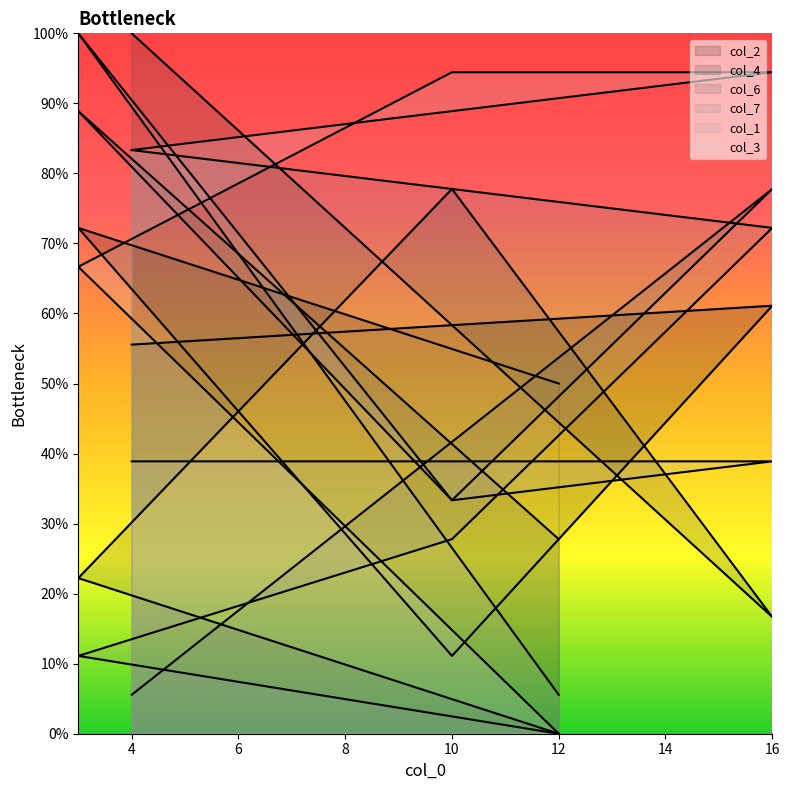

How many data points in col_2 are above 55?

3